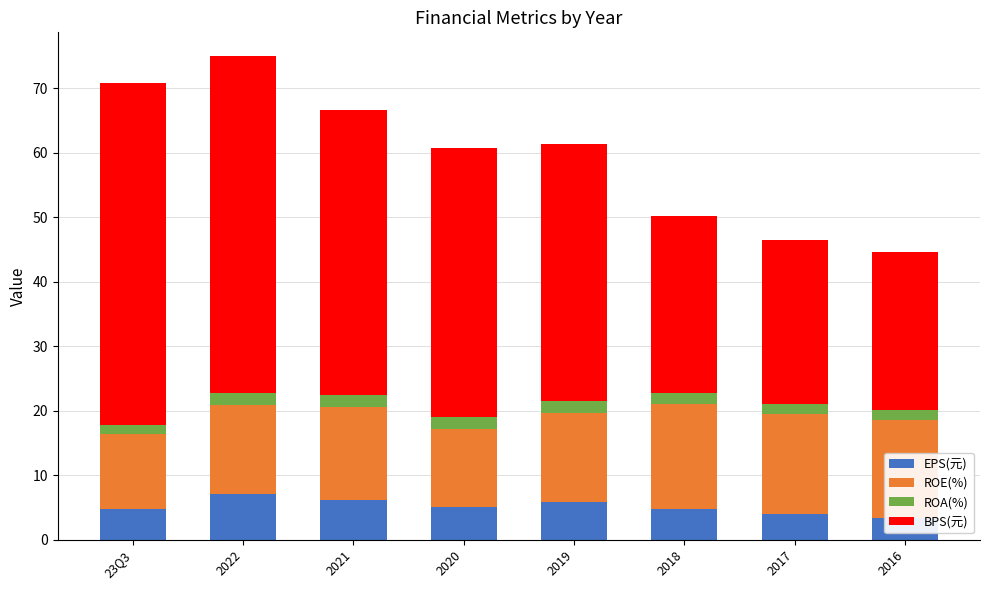

Where is ROA(%) nearest to the value 1?

2016